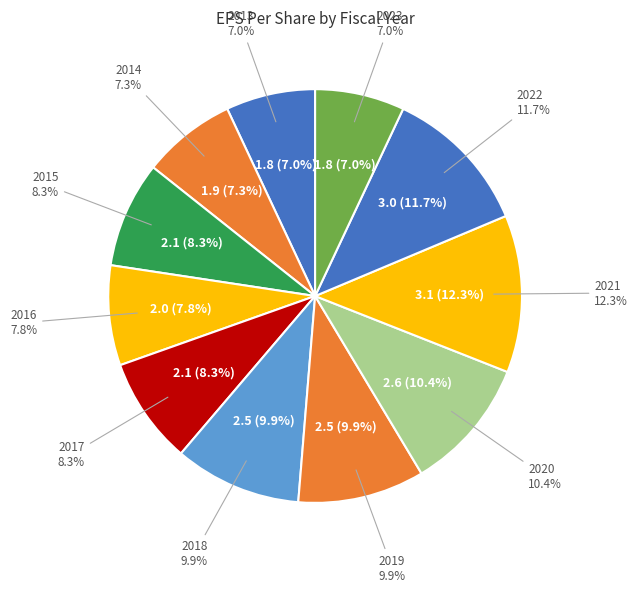

What is the change in value from 2013 to 2020?

+0.9